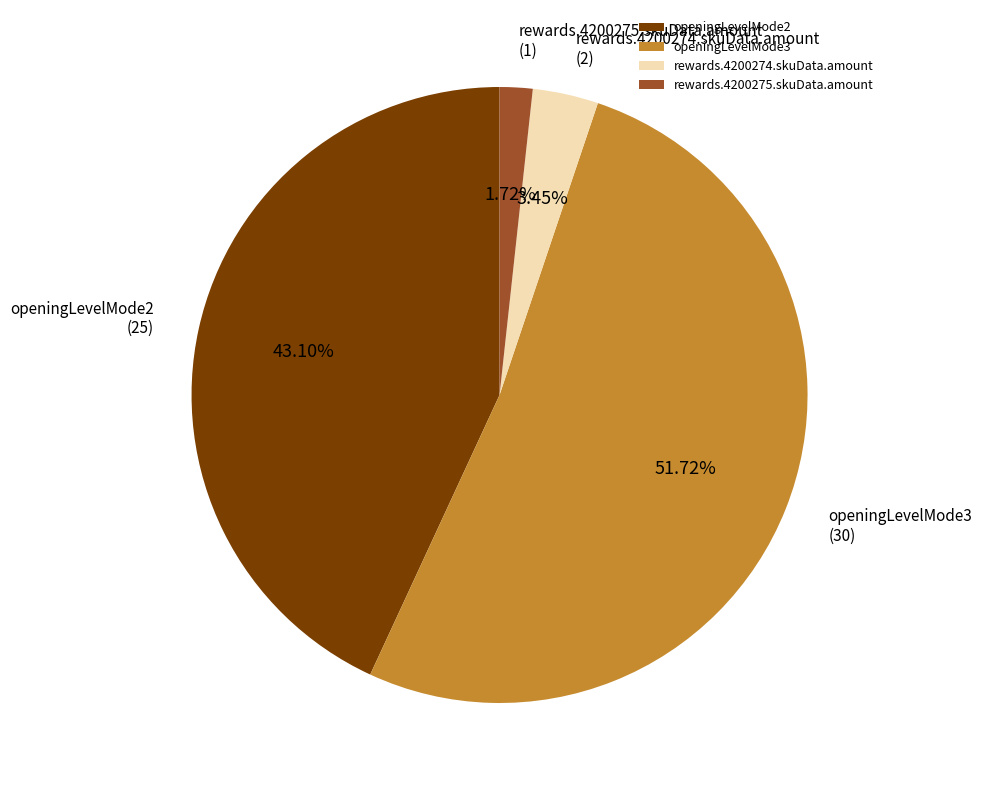

What percentage is the rewards.4200274.skuData.amount slice, to the nearest percent?

3%